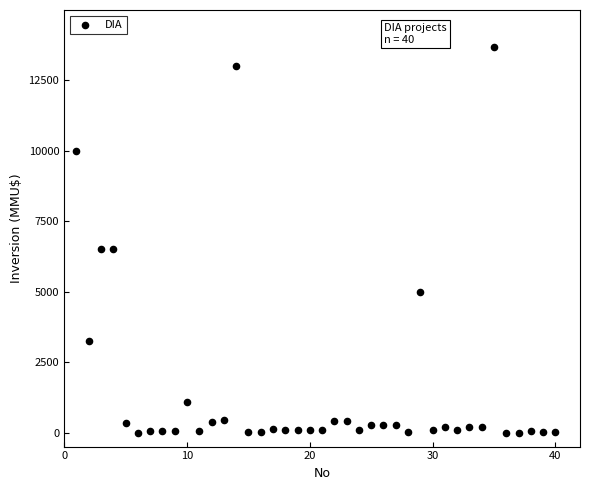

What is the range of X values (max minus min)?

39